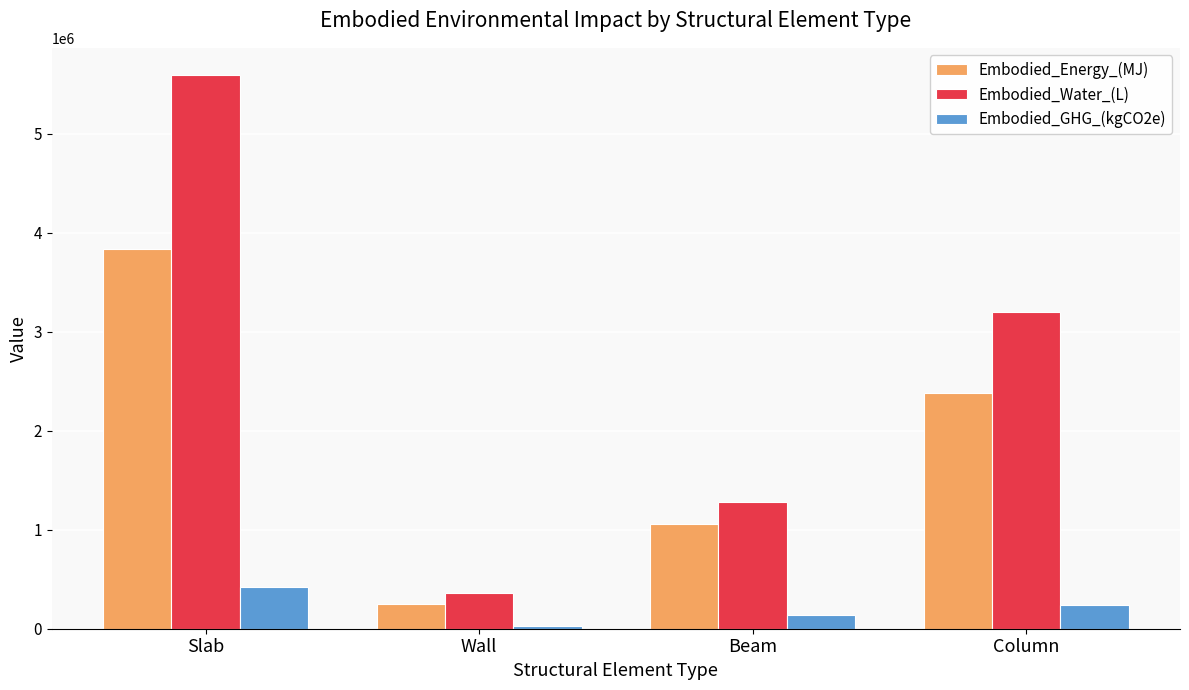

What is the difference between the highest and lowest values at Wall?

335029.7